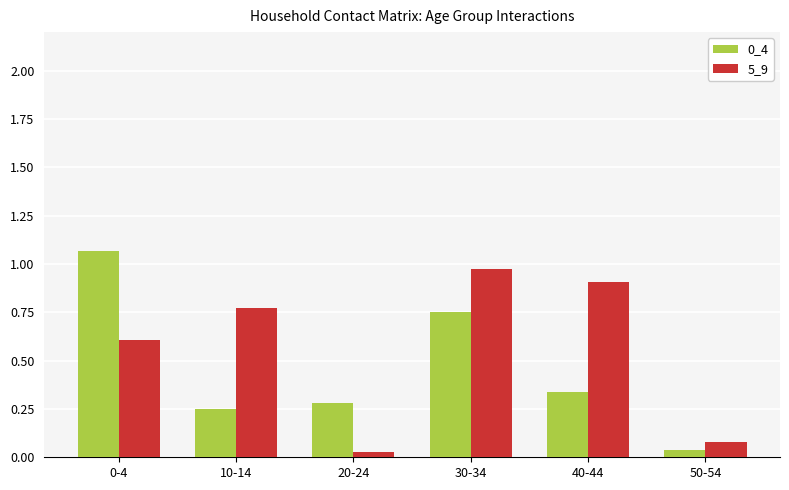

Count the number of data series in this chart.

2